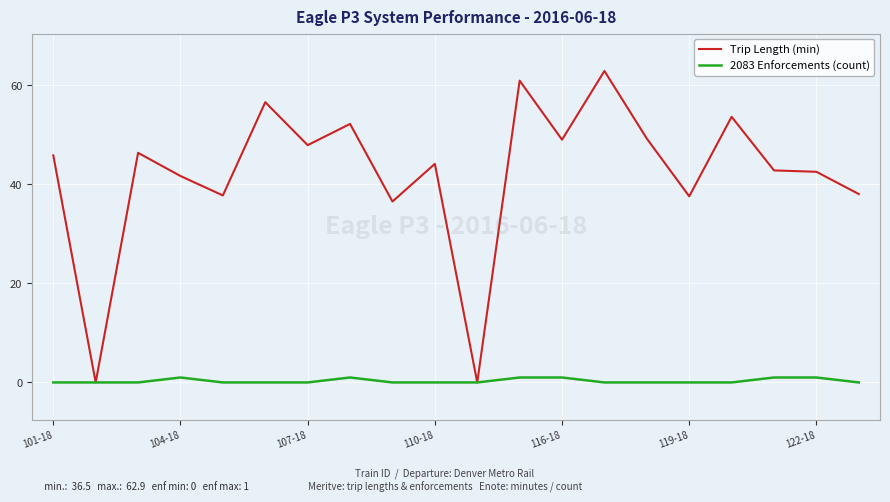

List the series in order of their overall mean, highest first.

Trip Length (min), 2083 Enforcements (count)